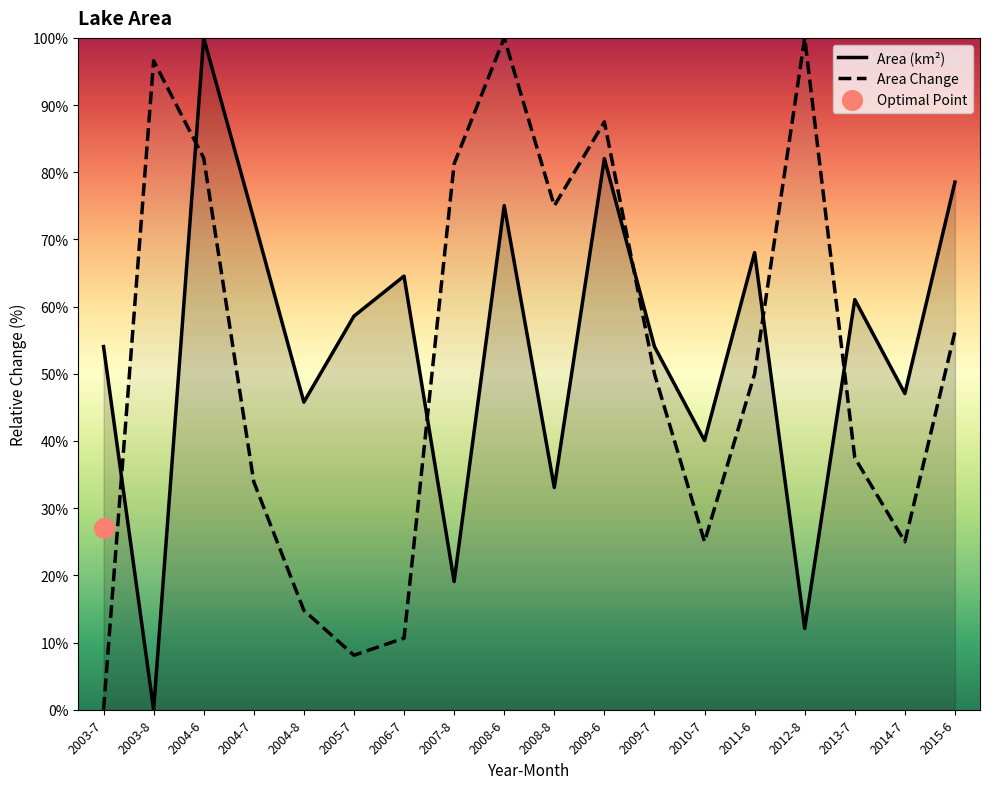

Between 2010-7 and 2012-8, which is larger?

2010-7